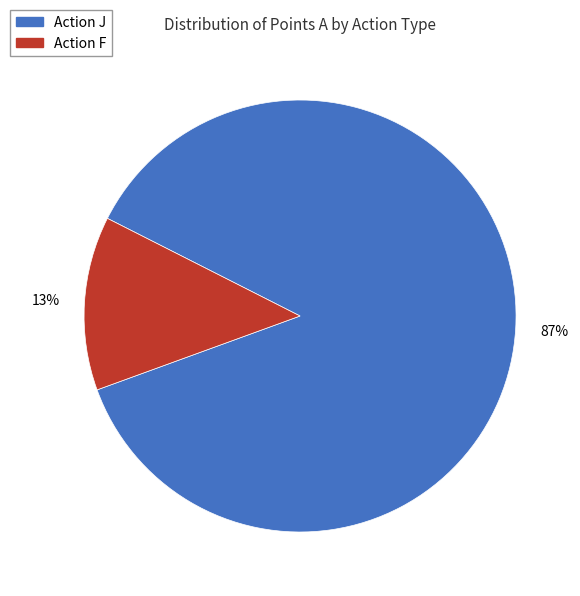

How many segments does this pie chart have?

2